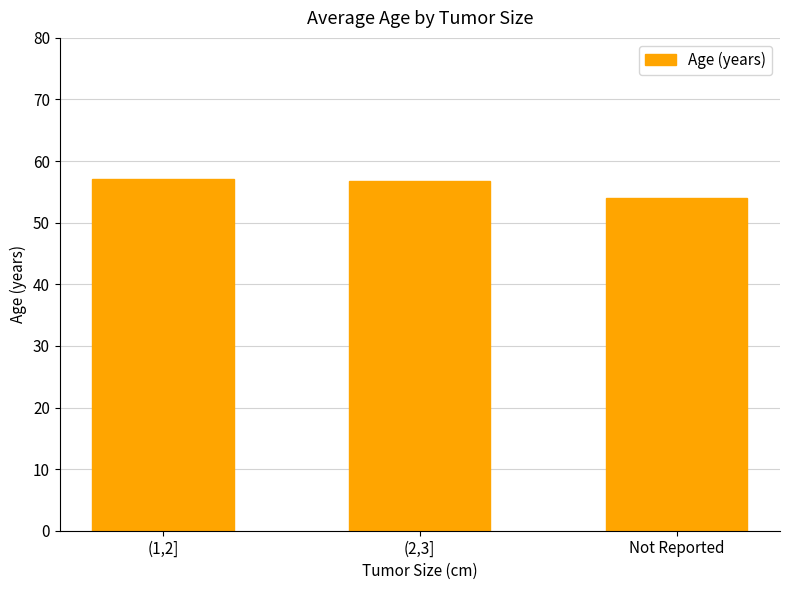

Which category has the lowest value across all series?

Not Reported